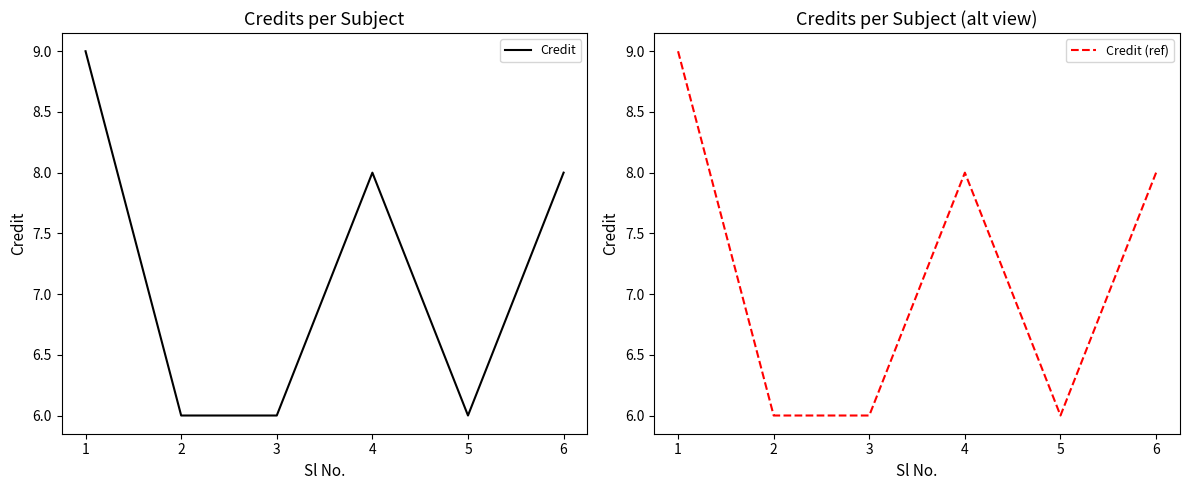

Rank the series at 2 from lowest to highest value.

Credit, Credit (ref)